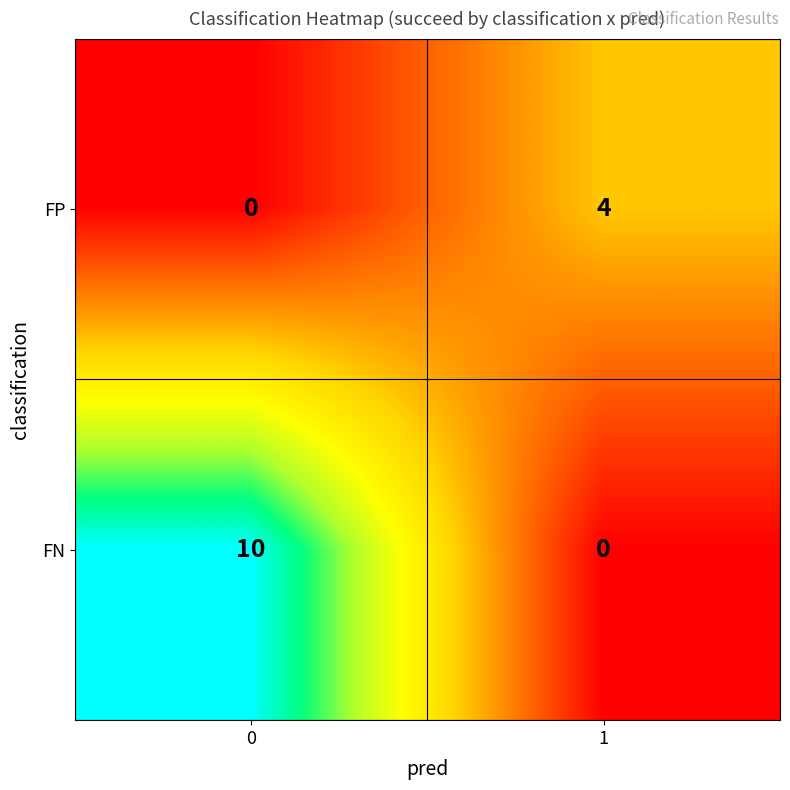

List the series in order of their overall mean, lowest first.

FP, FN